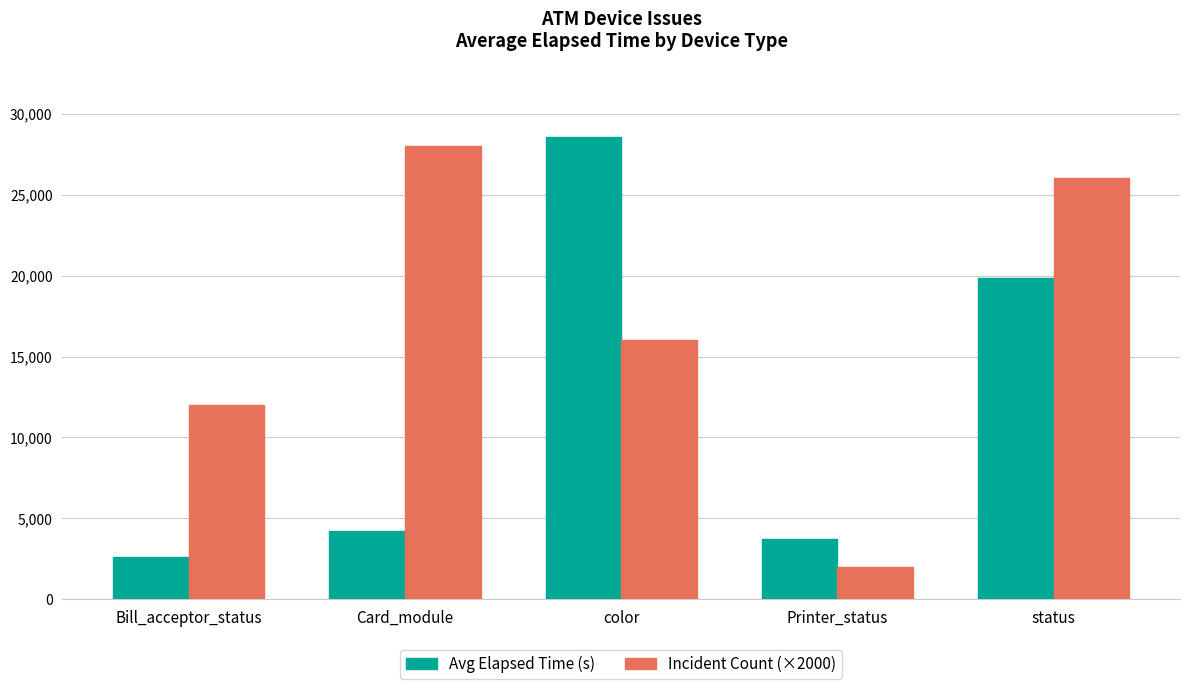

Reading right to left, extract all data points from this chart.

Avg Elapsed Time (s): 19831	3732	28574	4222	2613
Incident Count (×2000): 26000	2000	16000	28000	12000